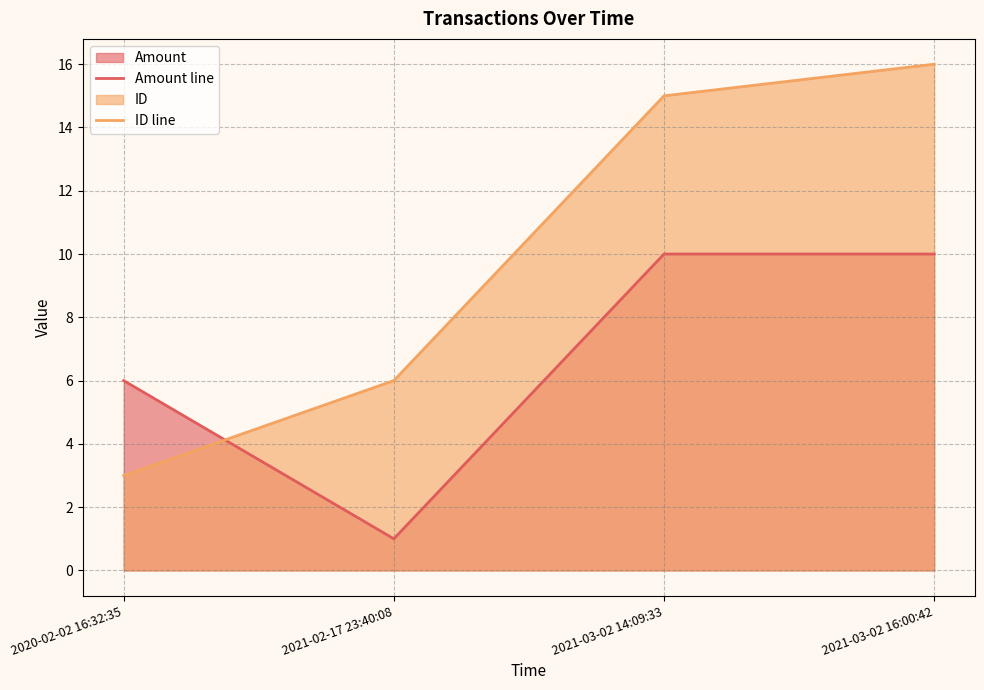

At which category does the chart reach its peak across all series?

2021-03-02 16:00:42